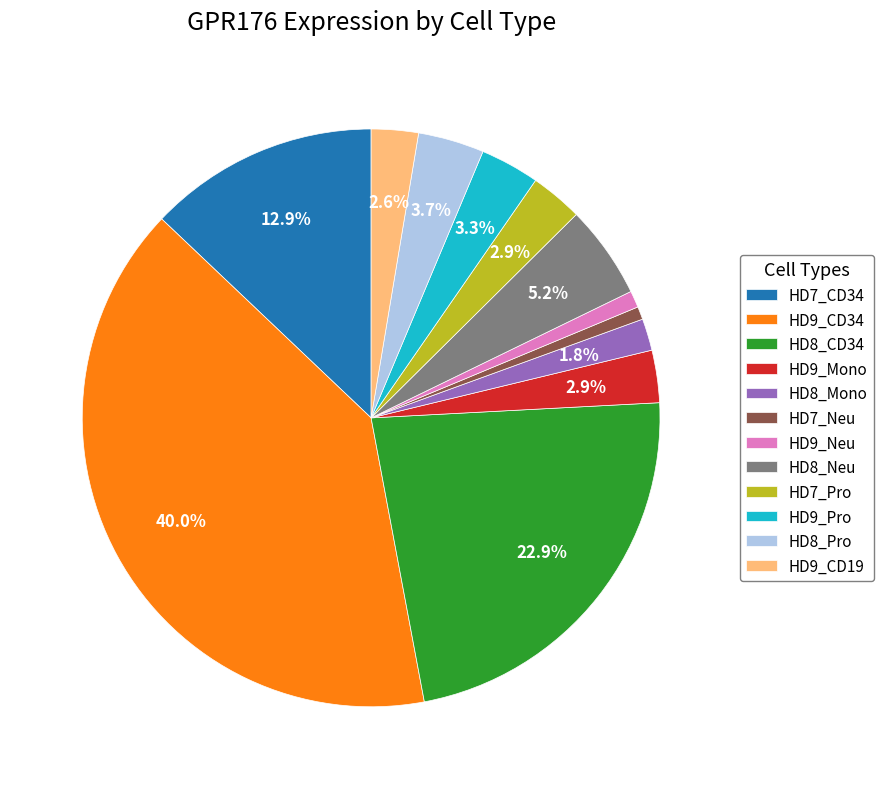

Count the number of slices in the pie.

12